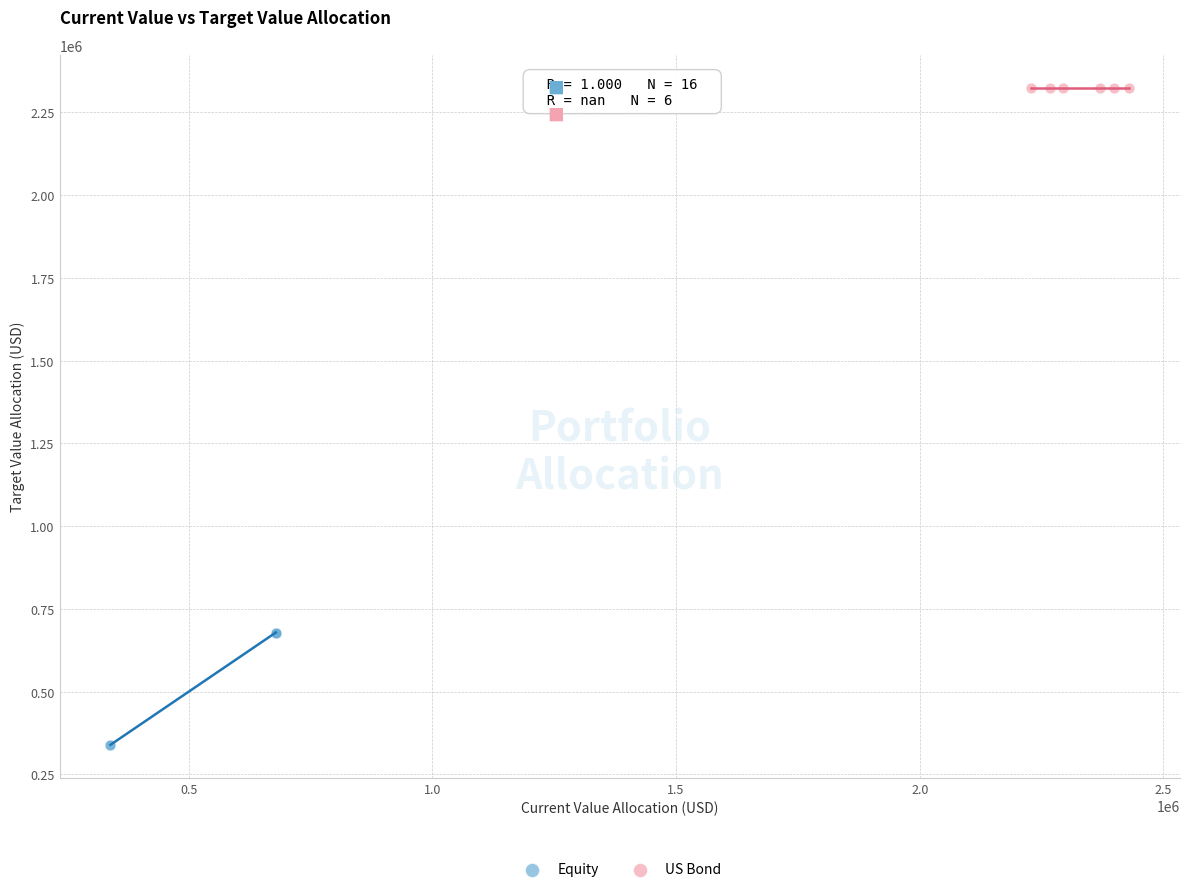

Which series contains the highest Y value?

US Bond